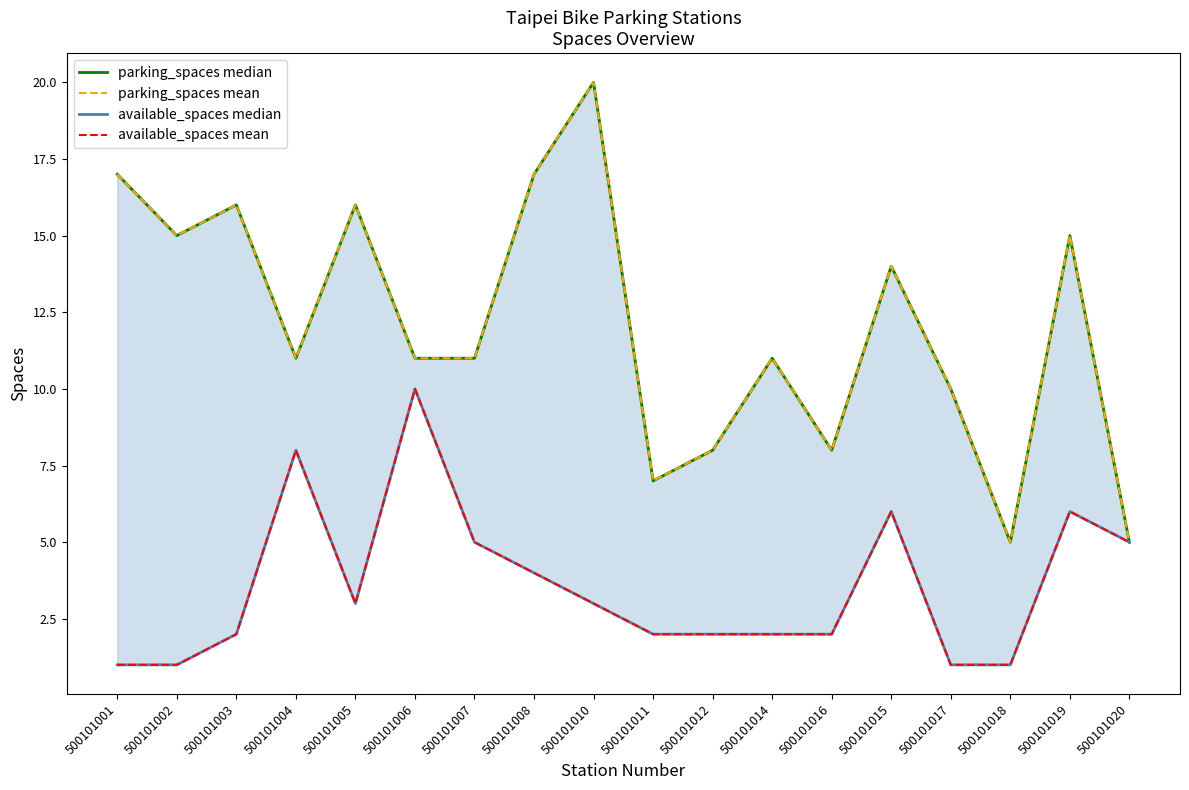

Where is the first local minimum for available_spaces mean?

500101005